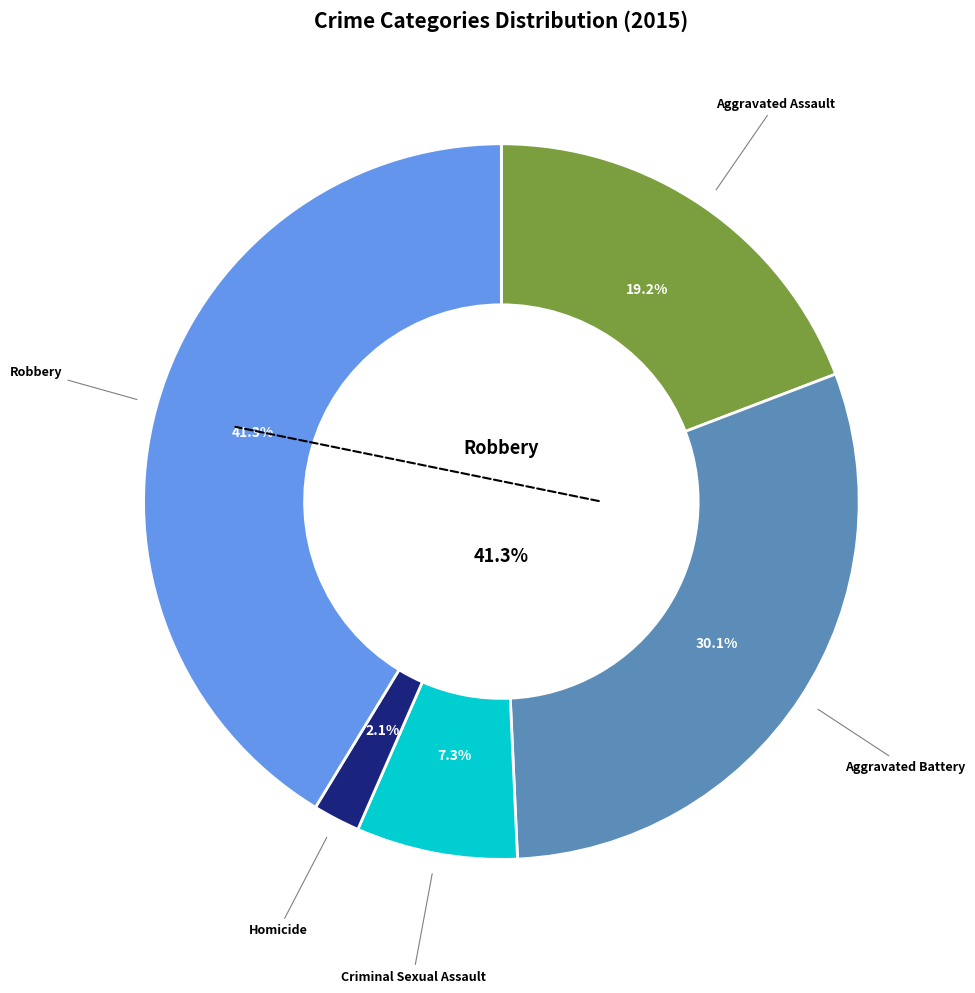

Which series has the widest spread of values?

Robbery